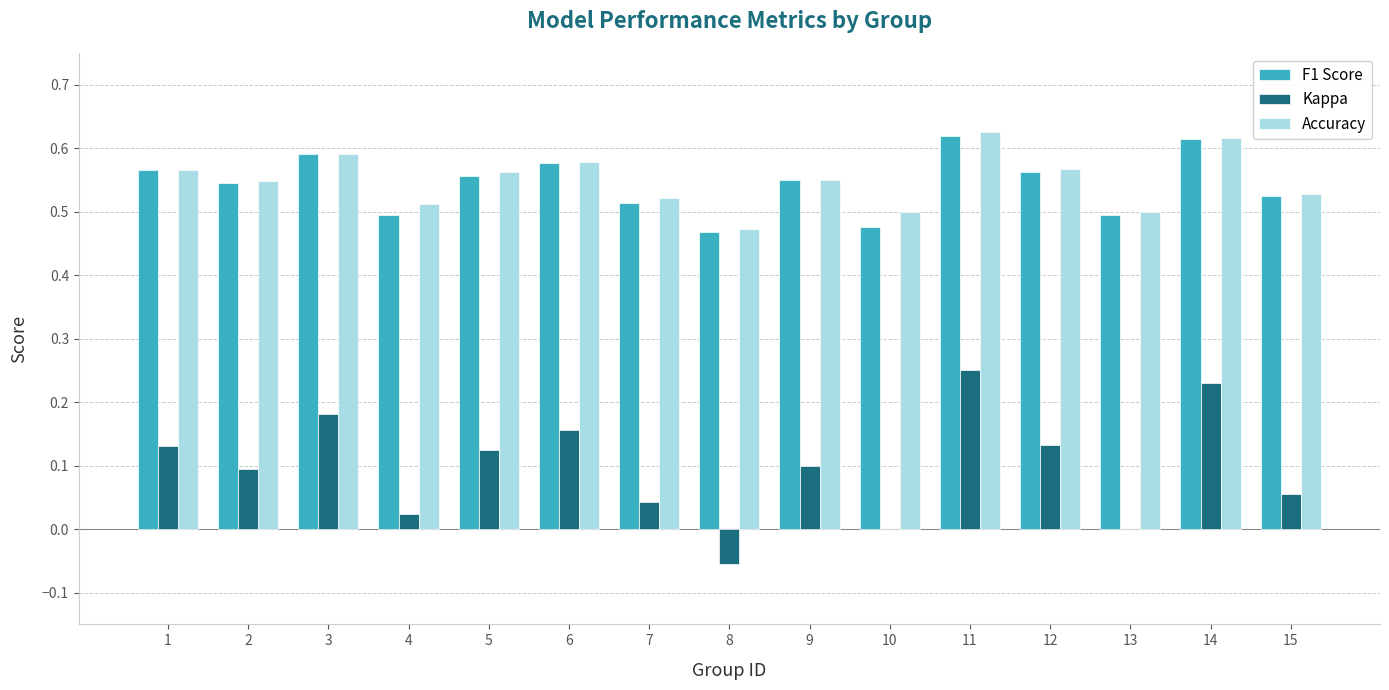

At which label does Kappa first exceed 0?

1